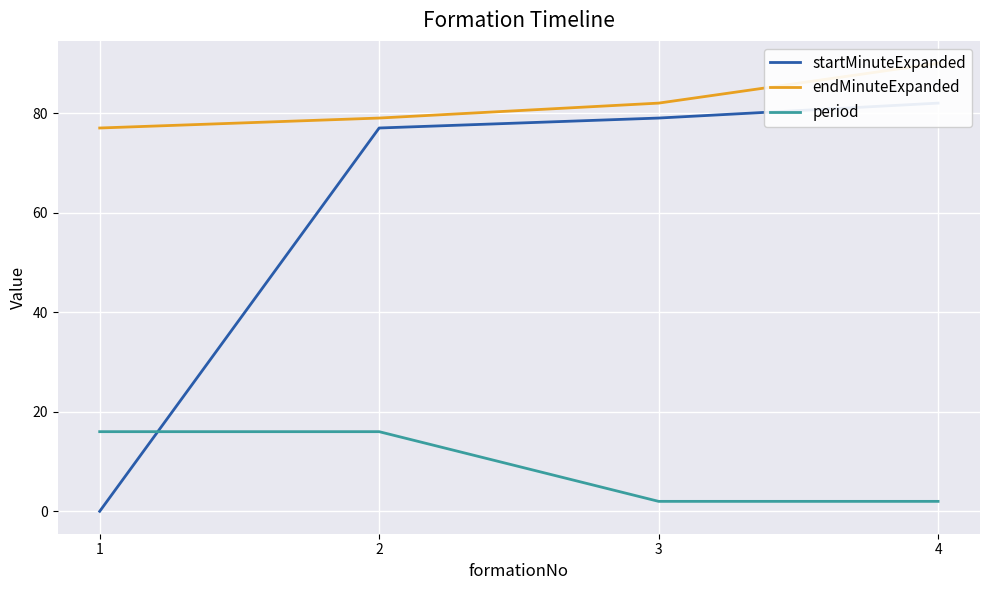

Is it true that endMinuteExpanded equals 43 at 4?

False